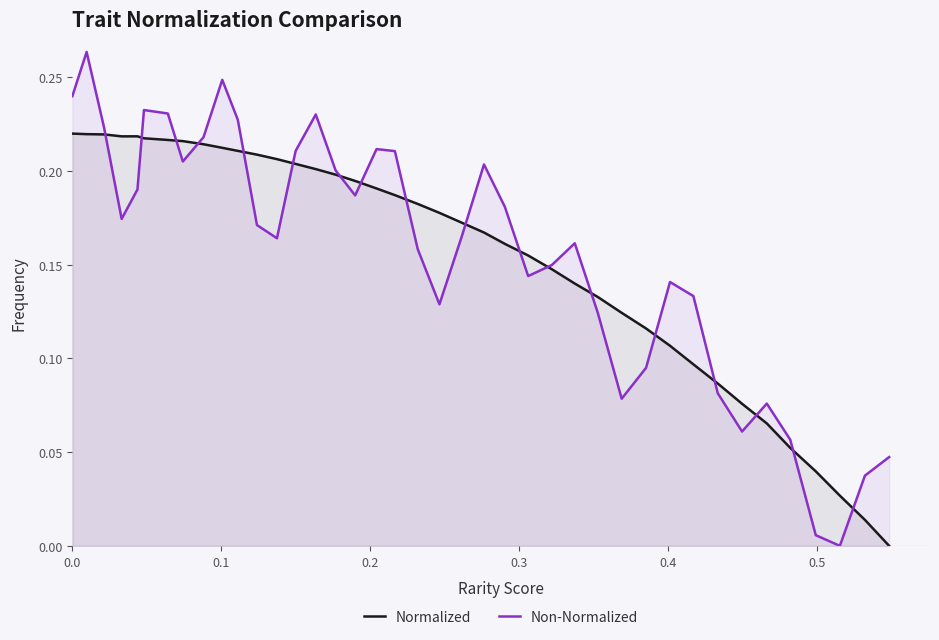

What are all the series names shown in the legend?

Normalized, Non-Normalized